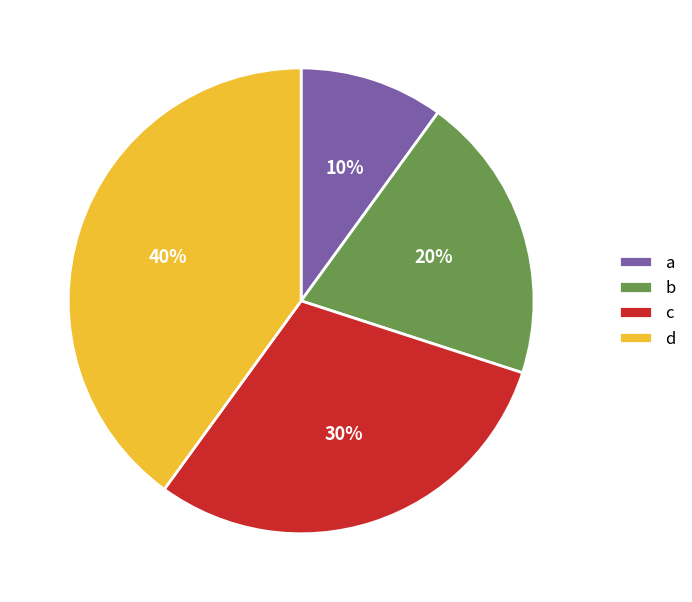

Does any single category account for the majority?

No